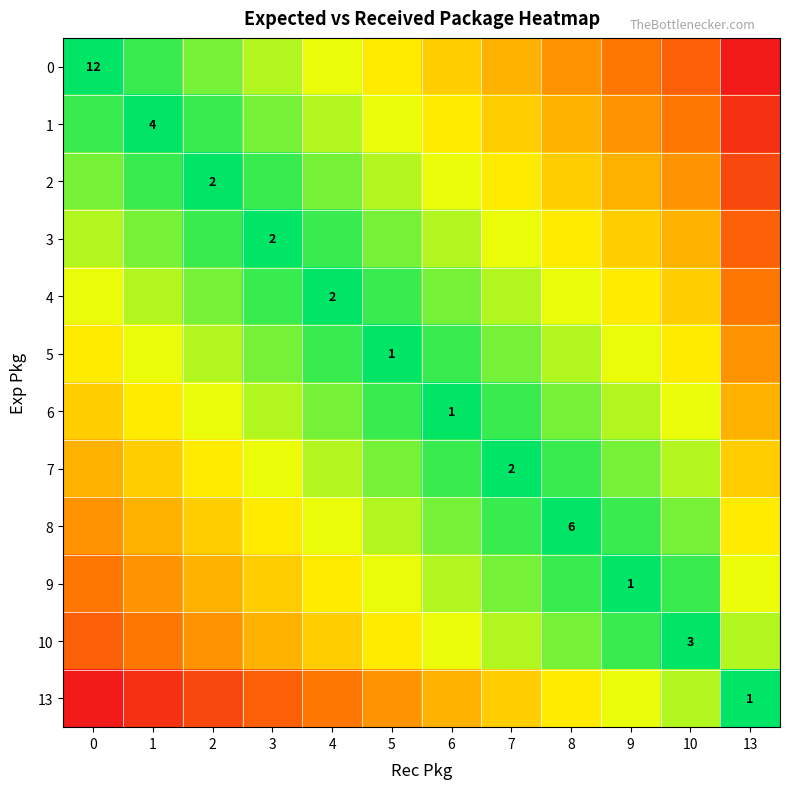

Rank the categories by 5 value from lowest to highest.

13, 0, 10, 1, 9, 2, 8, 3, 7, 4, 6, 5